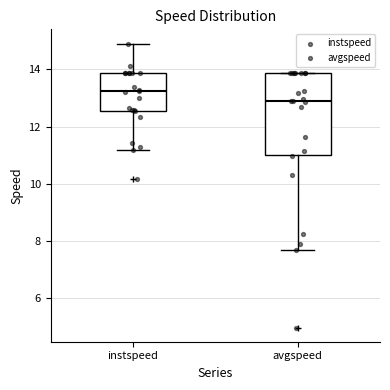

Which box's median line is the lowest?

avgspeed